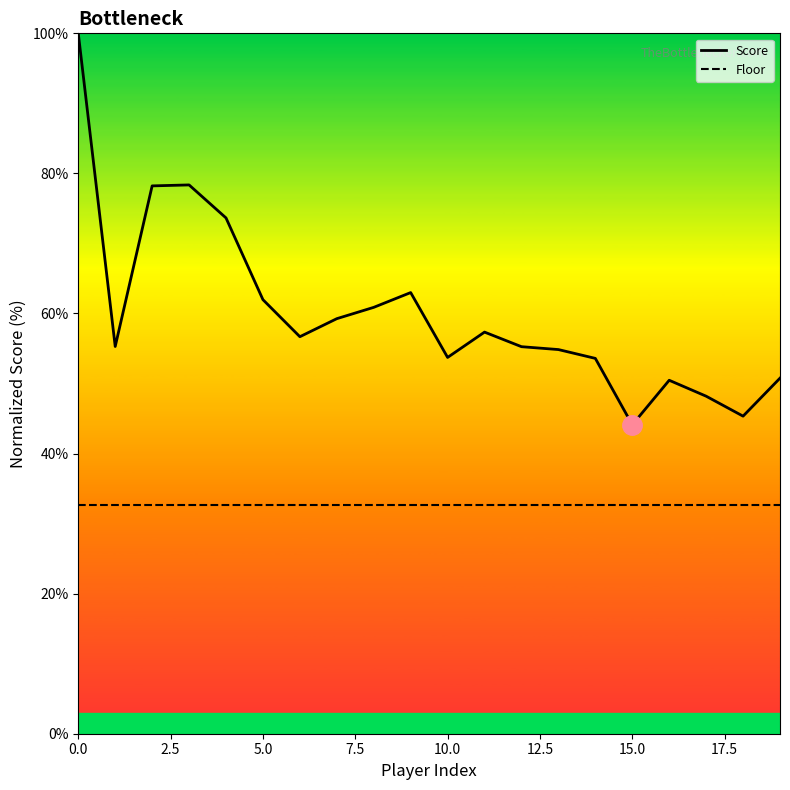

List the series in order of their peak value, lowest first.

Floor, Score